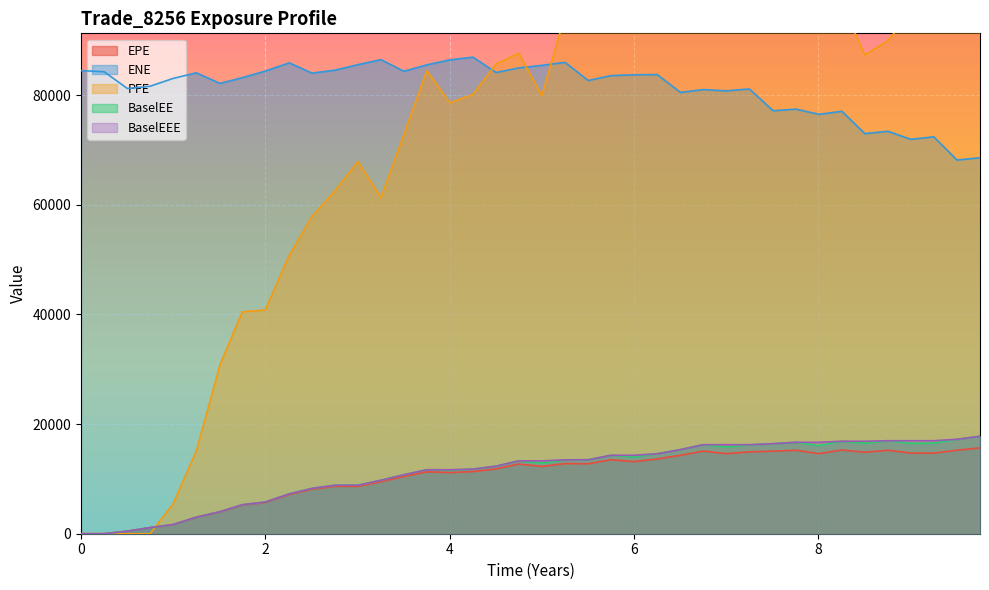

What is the maximum value for BaselEEE?

17772.3